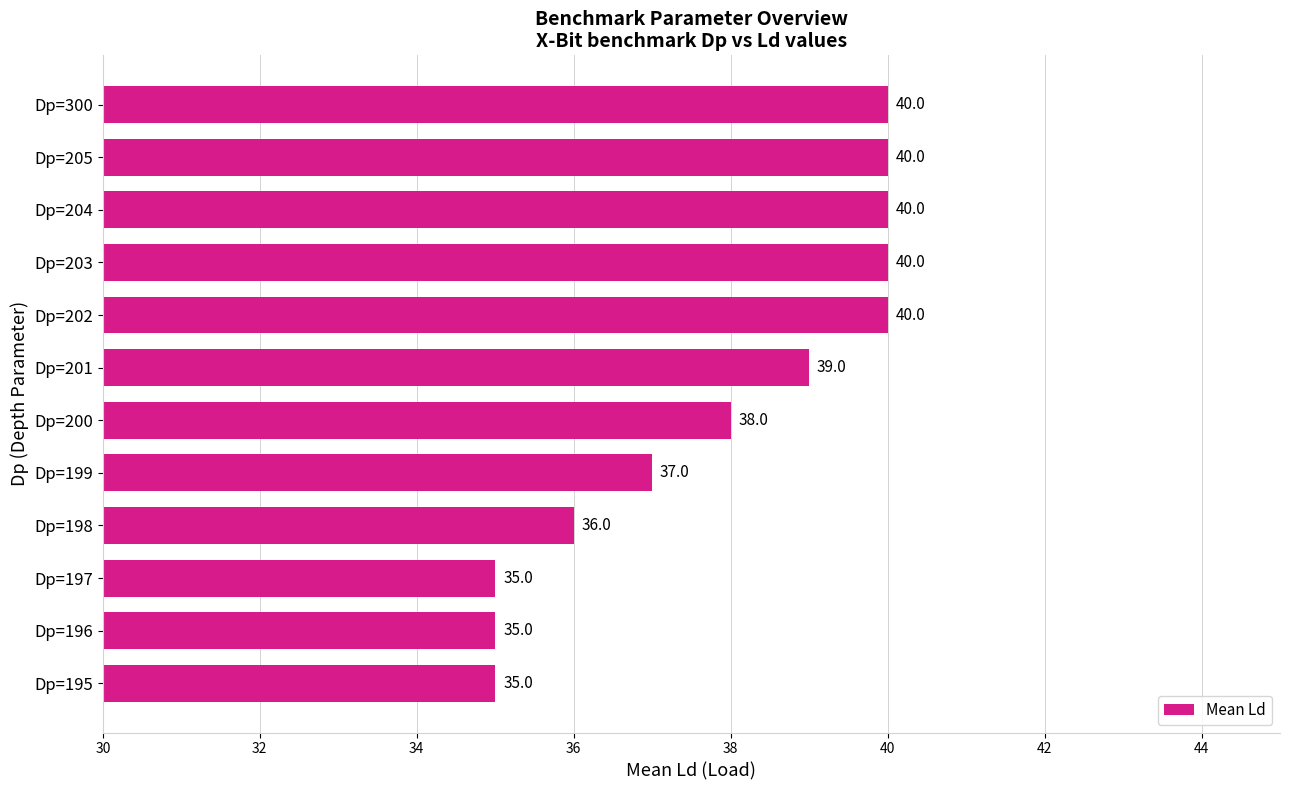

True or false: the data shows 40 at Dp=202.

True